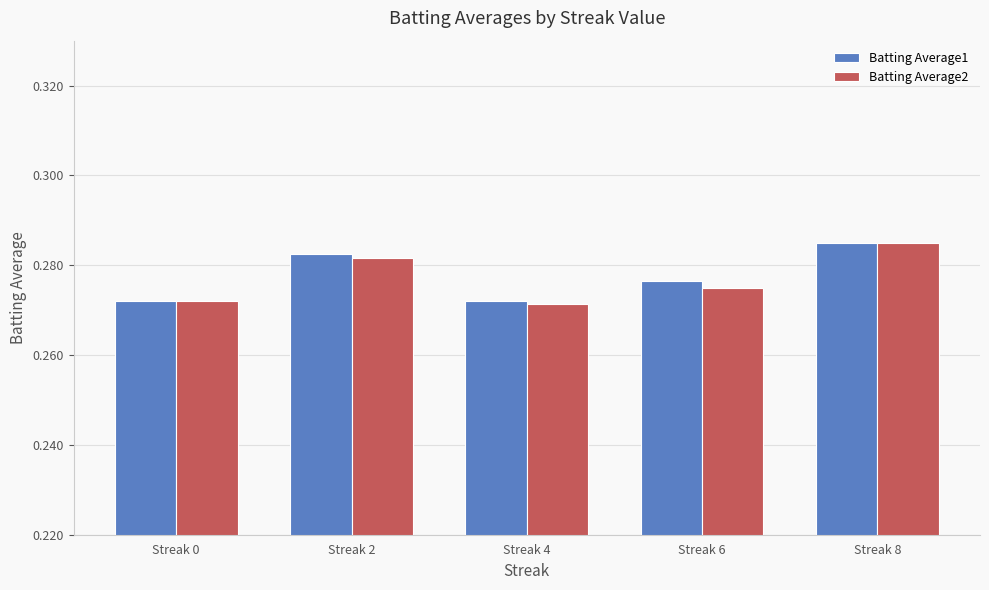

How many Batting Average2 values are between 0 and 1?

5